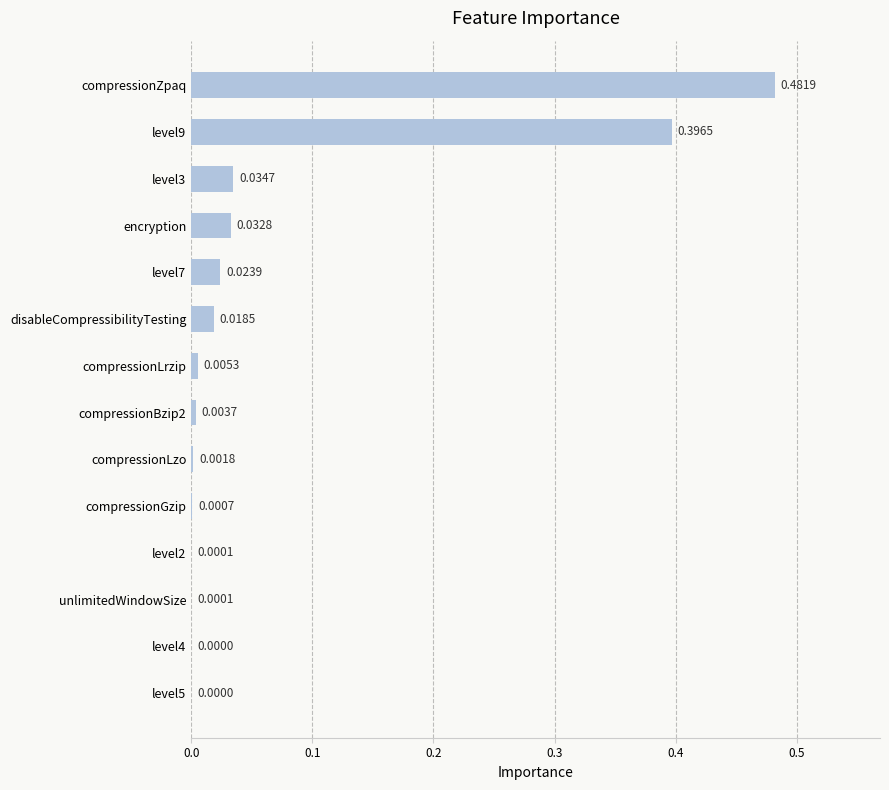

What is the sum of all values?

1.0